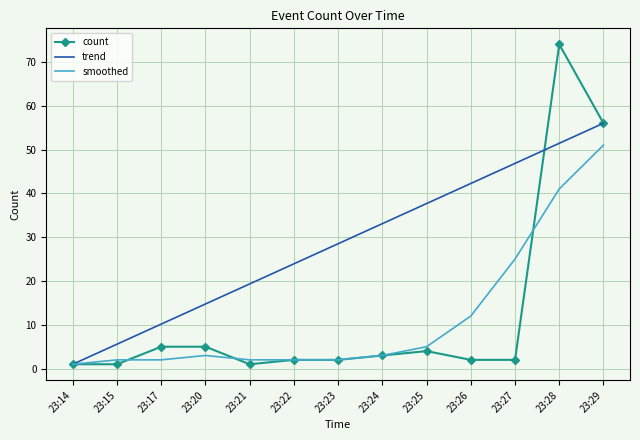

The value at 23:28 is 74. True or false?

True